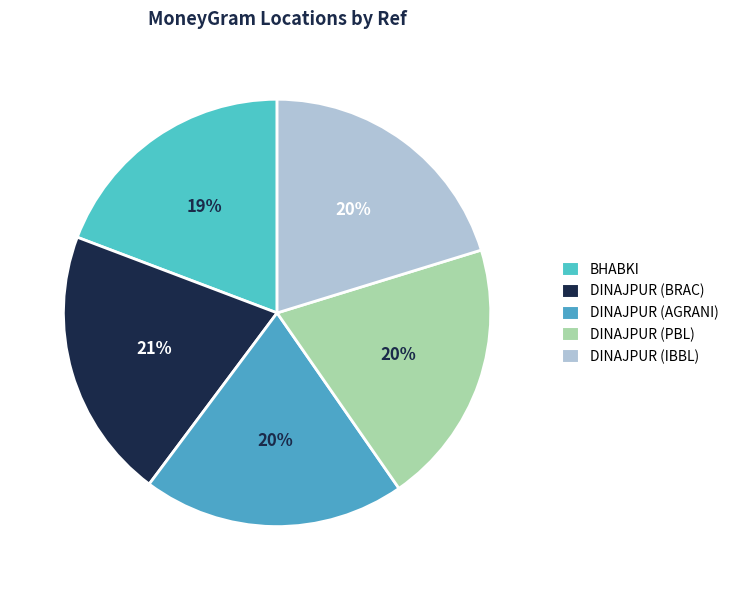

Which slice is the smallest?

BHABKI